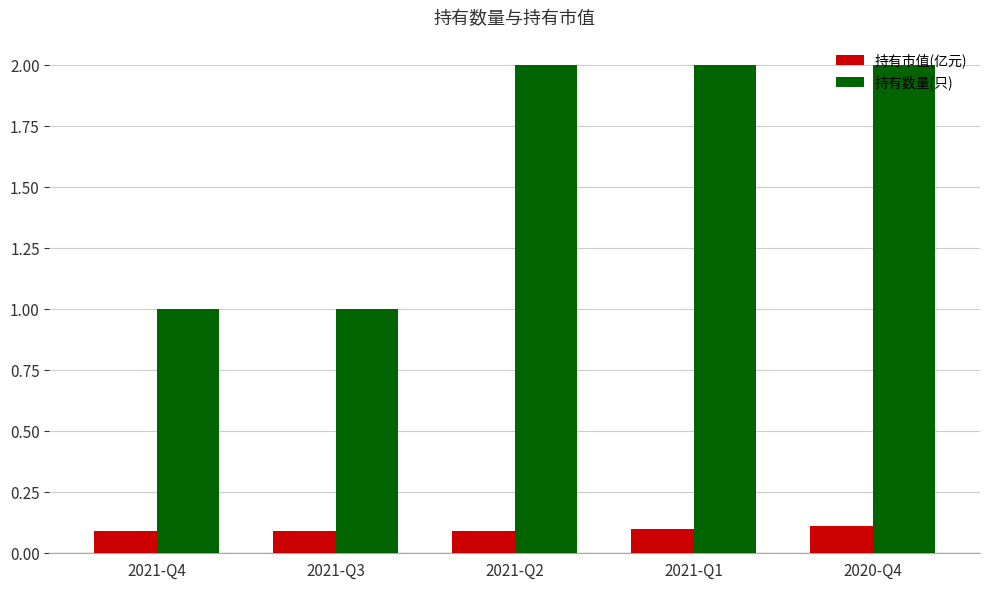

What is the maximum value shown in the chart?

2.0